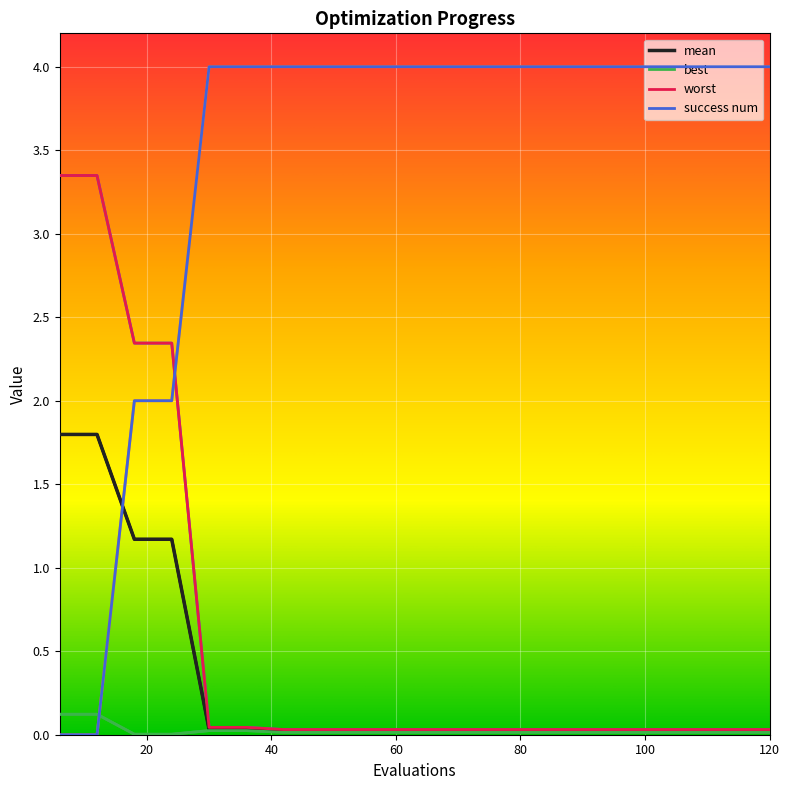

What is the highest value of the worst series?

3.3